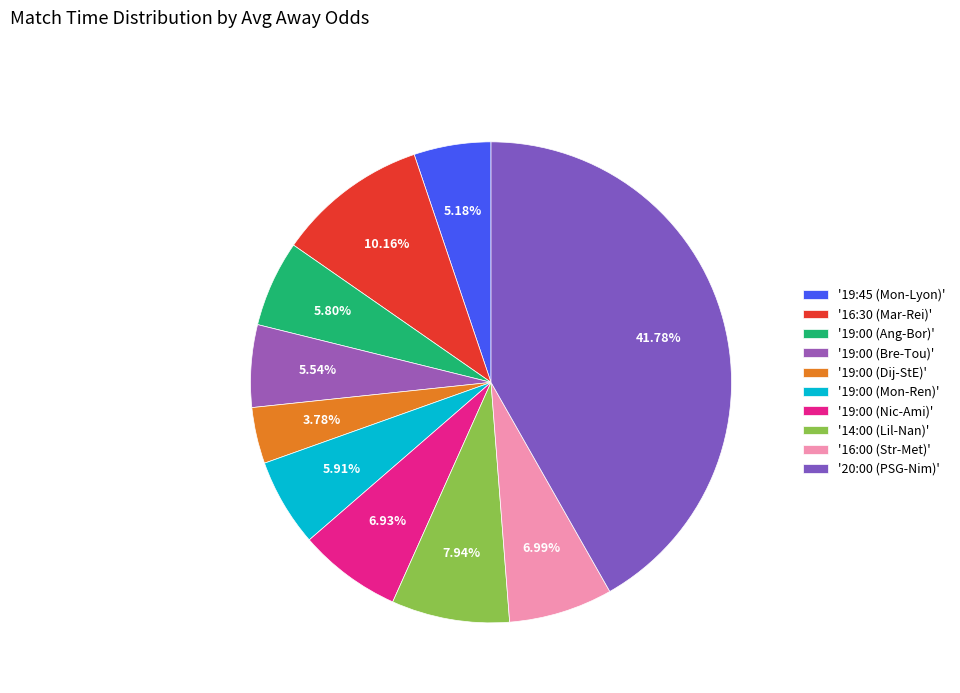

How many segments does this pie chart have?

10